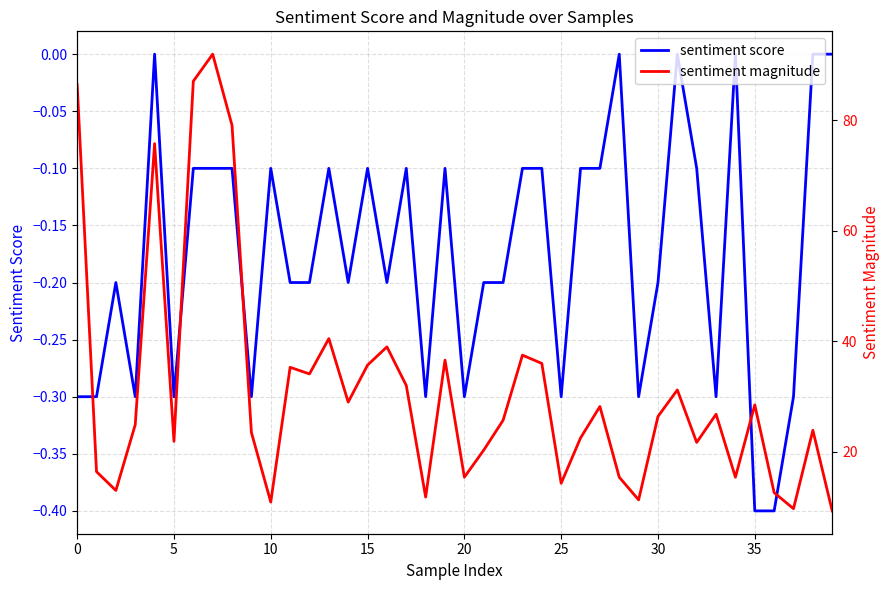

Rank the series by their maximum value, from highest to lowest.

sentiment magnitude, sentiment score